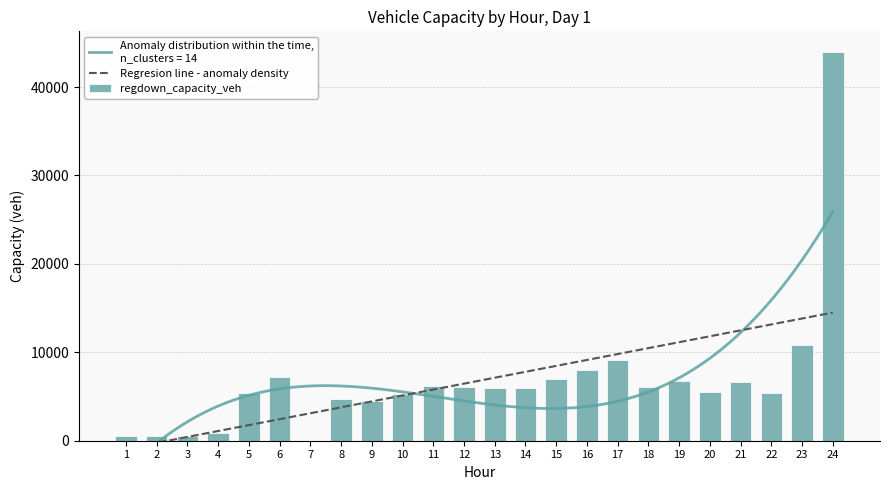

Which has a higher value, 21 or 9?

21